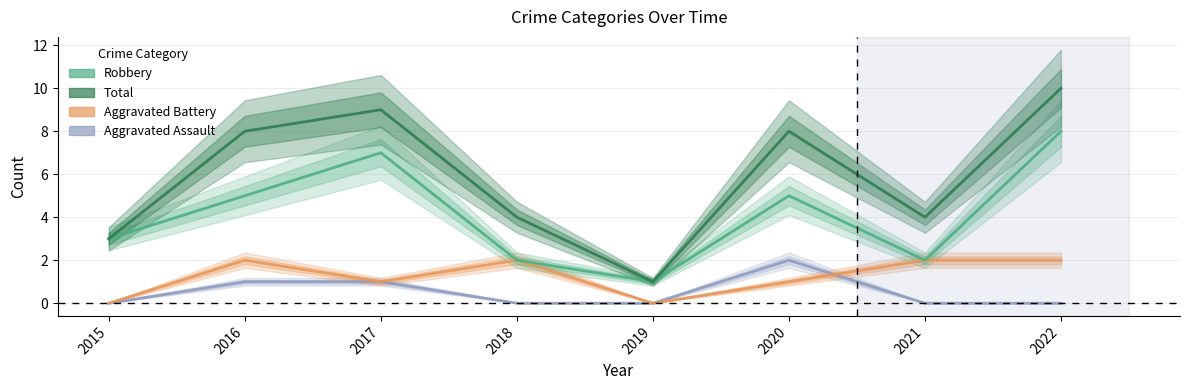

Is the value of Aggravated Assault at 2020 greater than the value of Aggravated Battery at 2017?

Yes